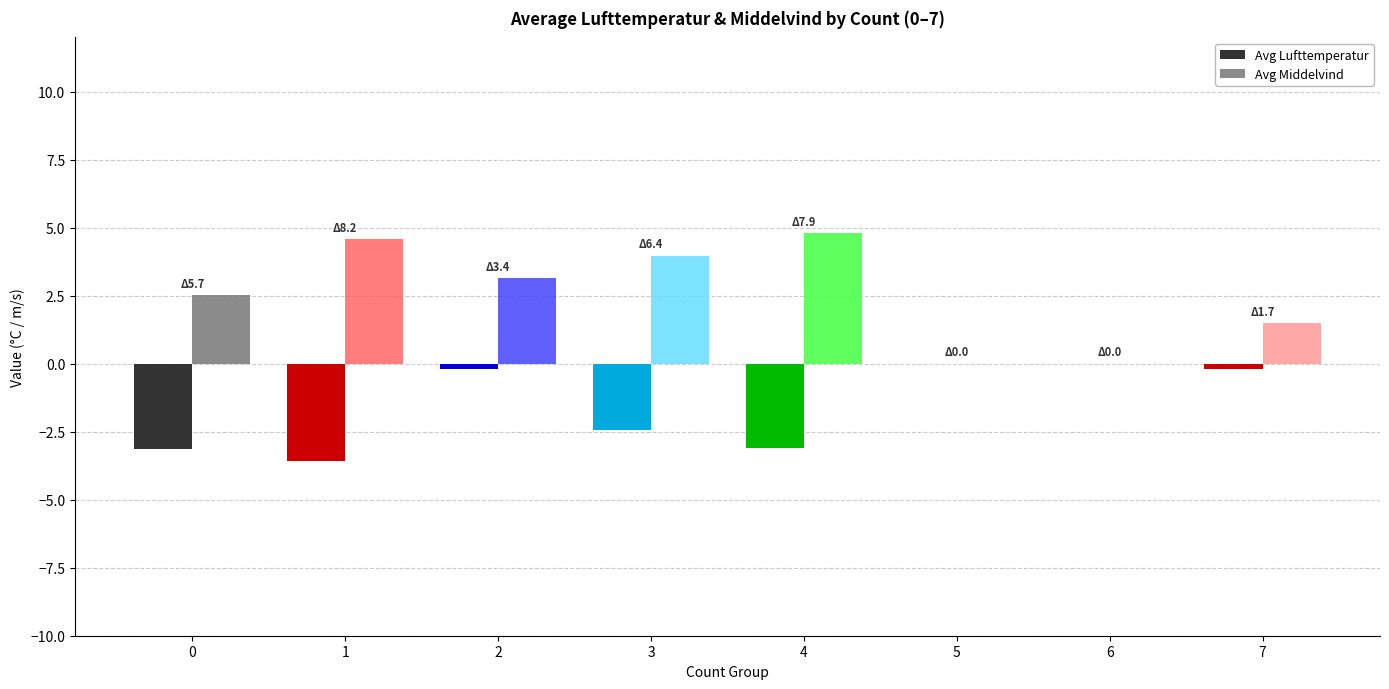

True or false: Avg Middelvind has a value of 4.8 at 4.

True